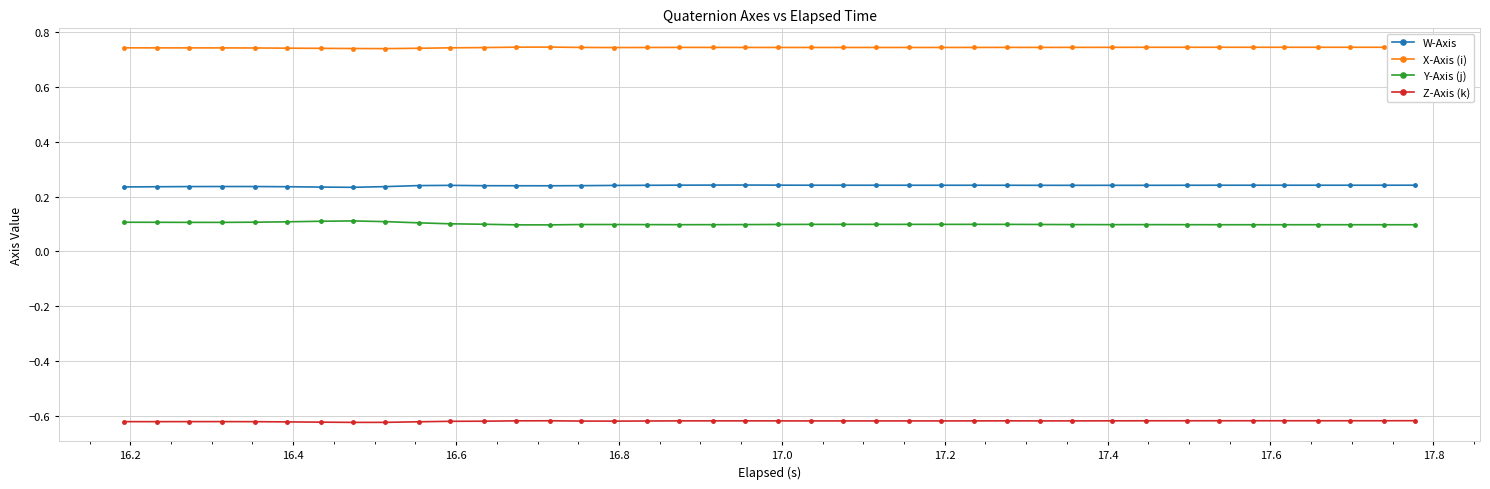

What is the sum of all Y-Axis (j) values?

4.0